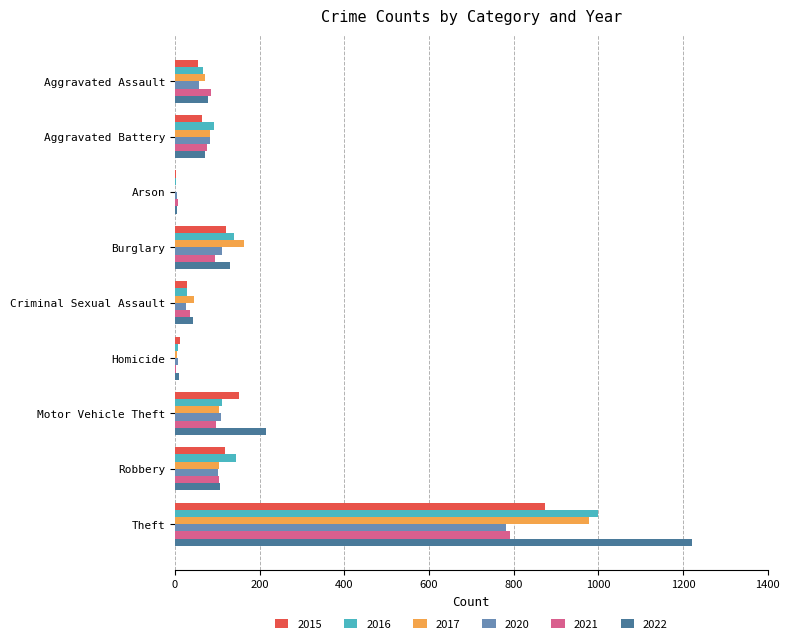

Read the 2020 value at Burglary.

110